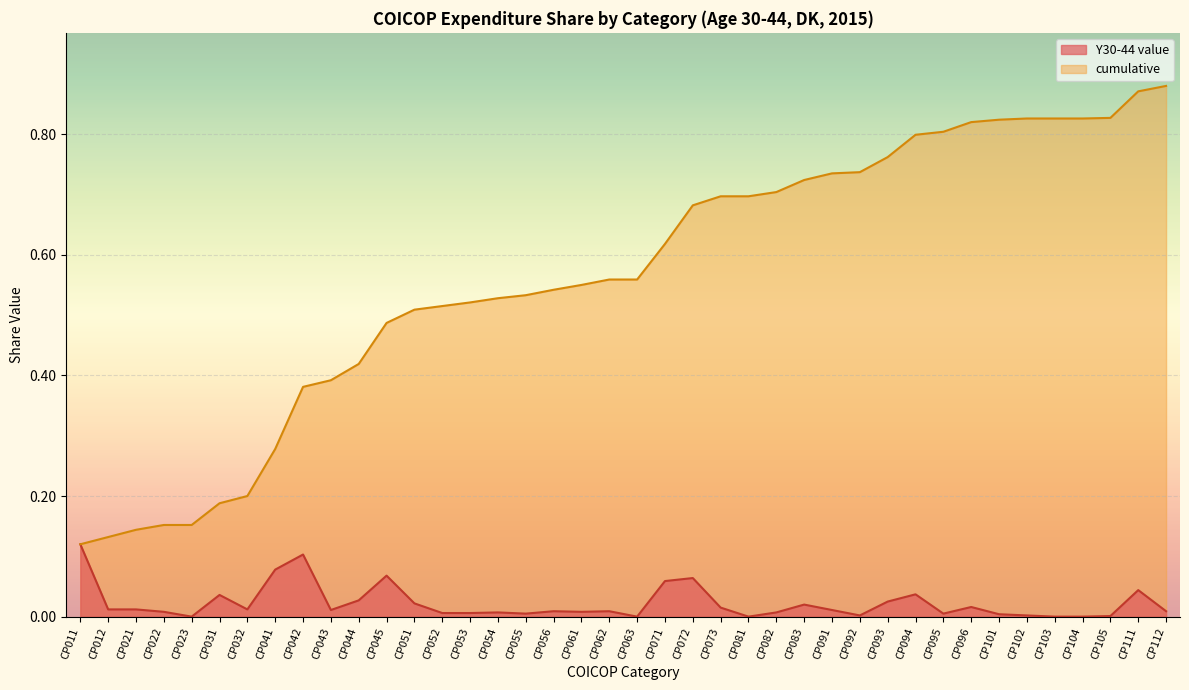

What is the maximum value for cumulative?

0.9